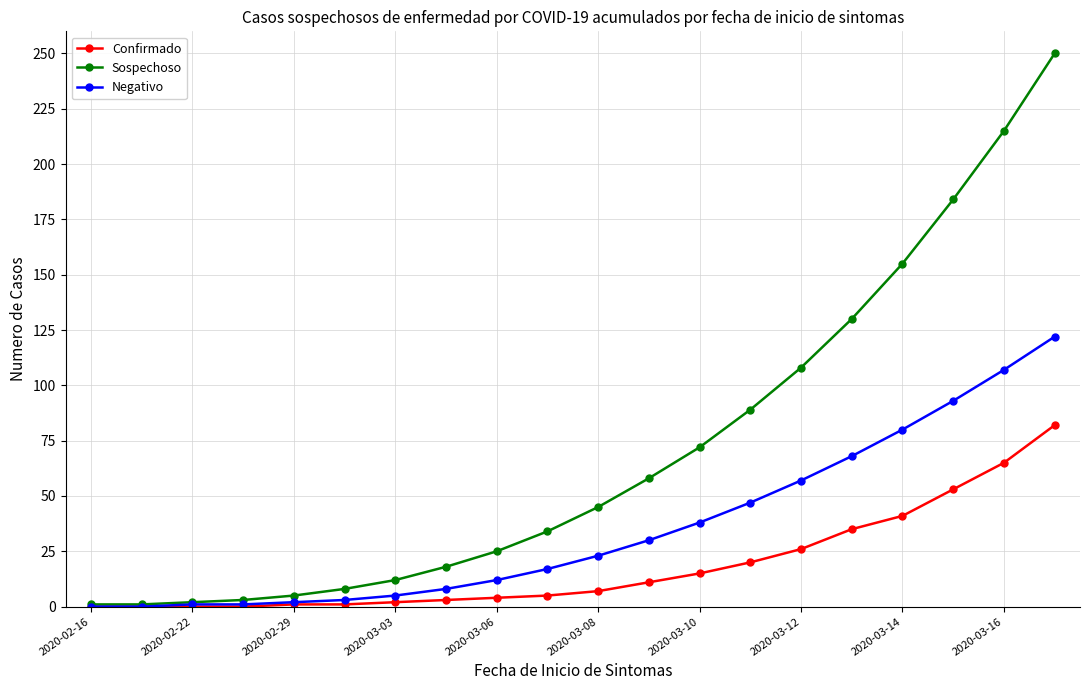

Which series has the largest total across all categories?

Sospechoso